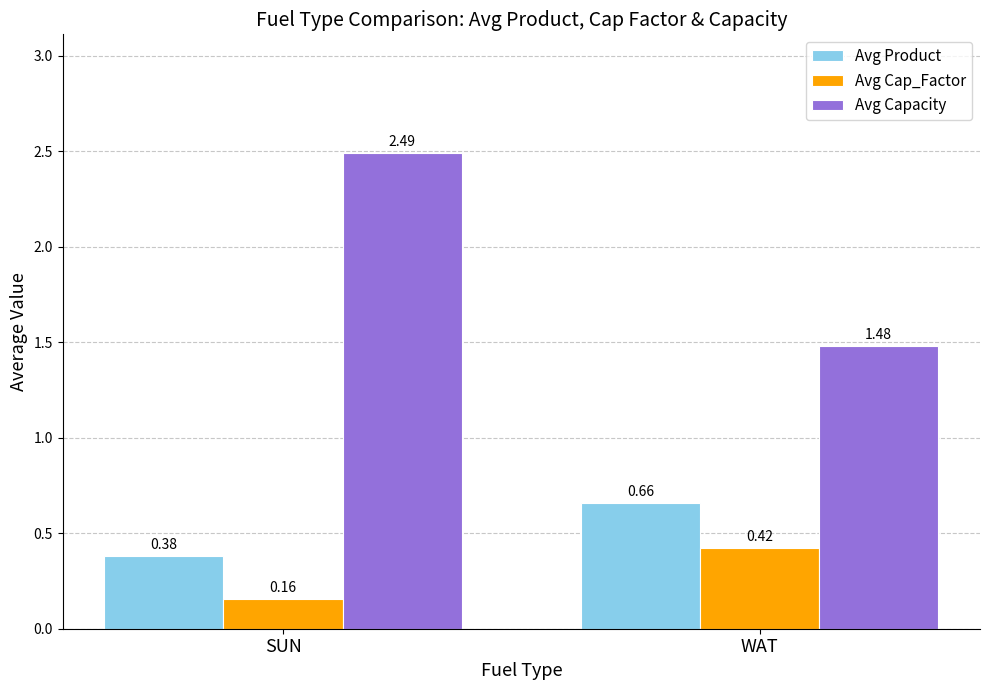

Which series changed the most between SUN and WAT?

Avg Capacity